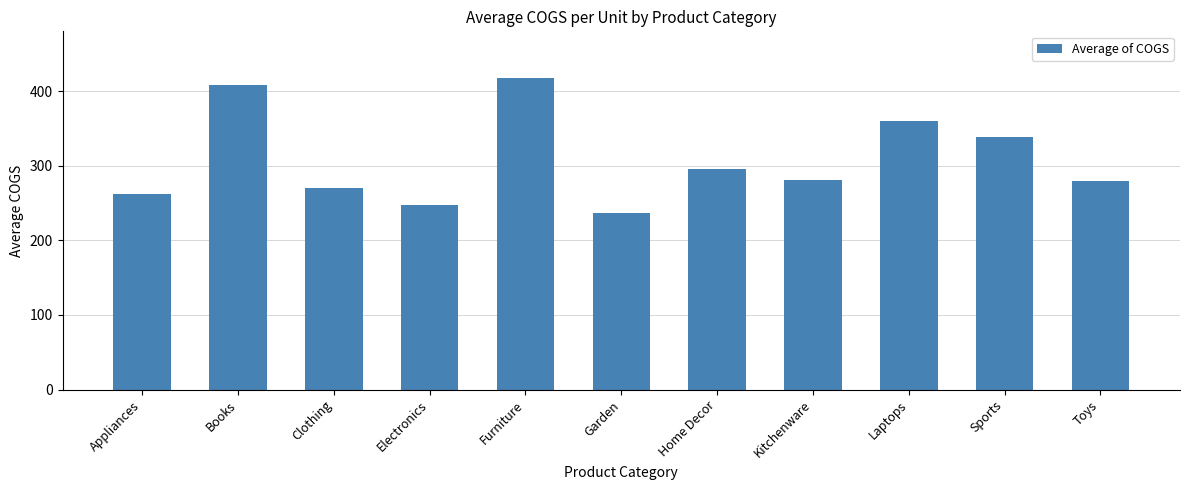

Between Clothing and Electronics, which is larger?

Clothing